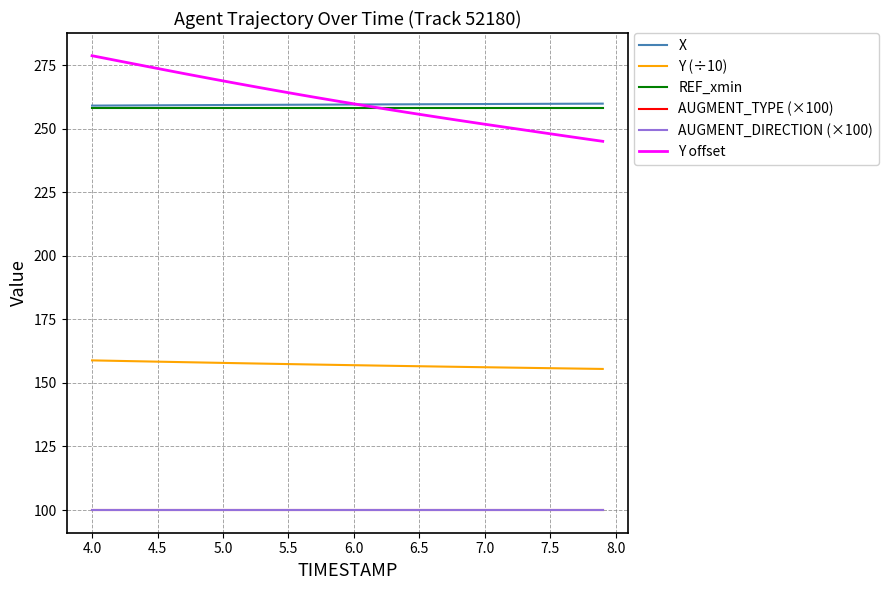

True or false: AUGMENT_TYPE (×100) has more than 2 points higher than both neighbors.

False